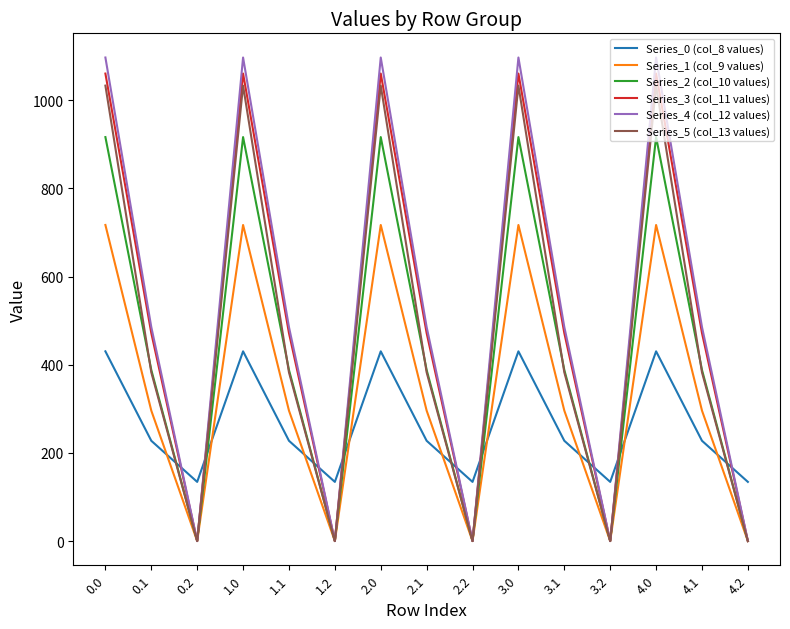

What is the average value of the Series_0 (col_8 values) series?

264.0